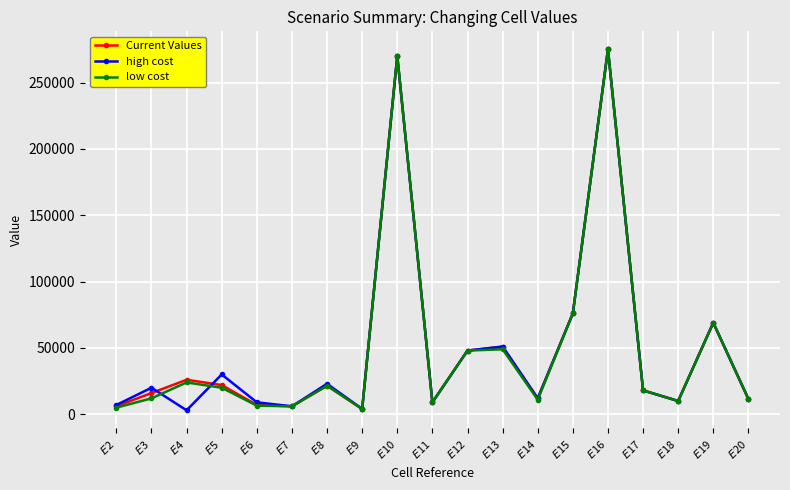

What is the total value across all series at $E$11?

27000